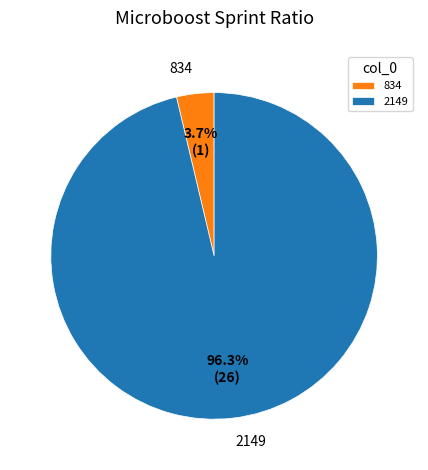

What is the largest slice in the pie chart?

2149